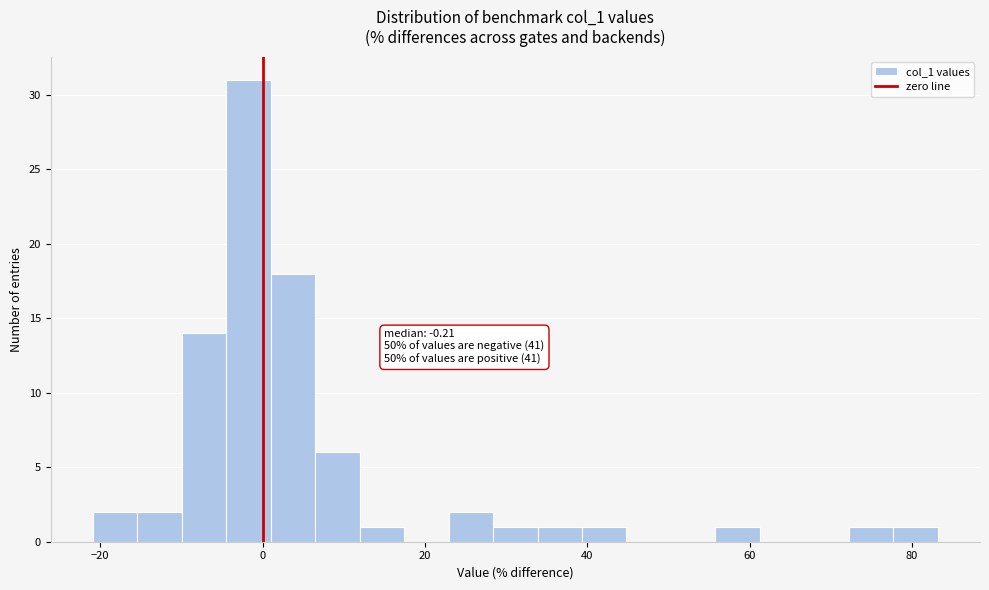

Read against the x-axis, roughly where is the centre of the tallest bar?

-2